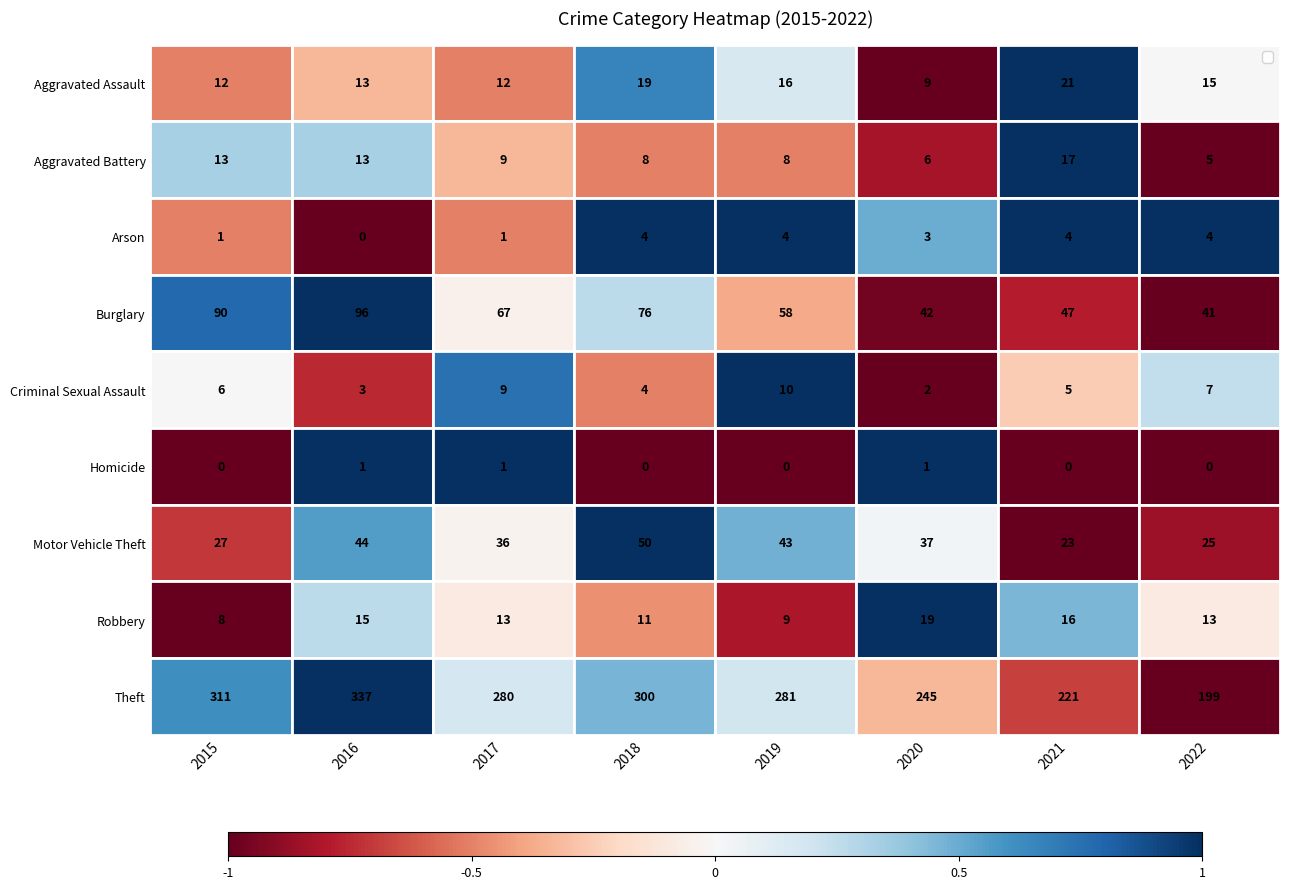

The value of Aggravated Battery at 2016 is 17. True or false?

False